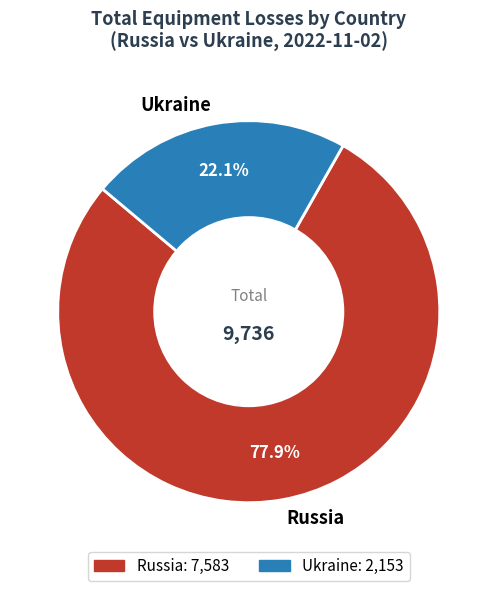

Combined, do Ukraine and Russia account for over 50%?

Yes